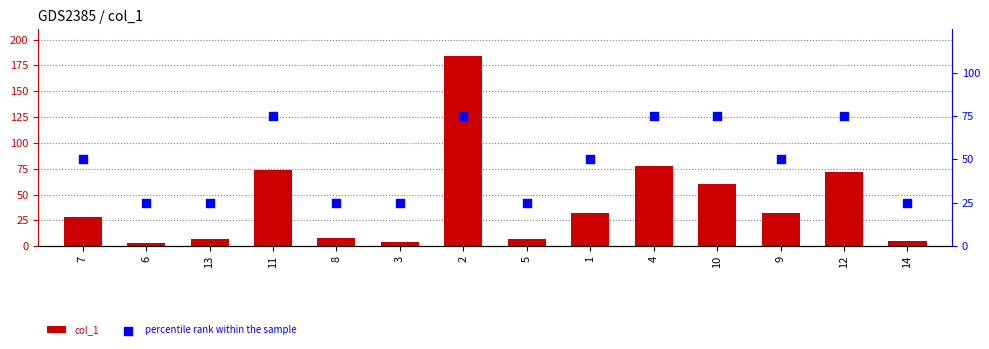

Which series reaches the maximum Y coordinate?

col_1